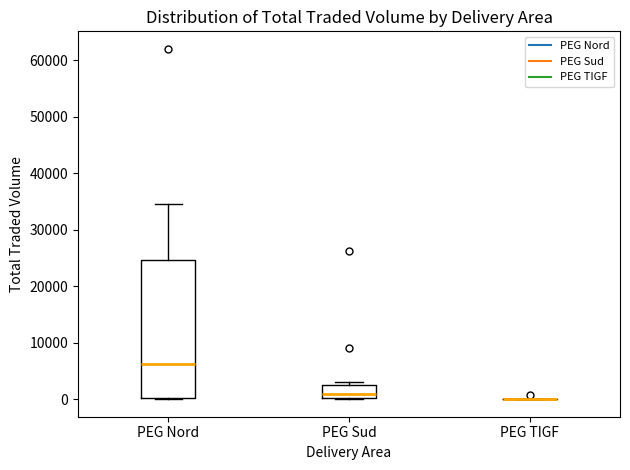

Reading left to right, read every box against the y-axis: the position of its median line, the range the box covers, and the ends of its whiskers. The values are not printed on the chart, so give them approximately, as read against the axis.

PEG Nord: median 6000, box 0 to 25000, whiskers 0 to 35000
PEG Sud: median 1000, box 0 to 3000, whiskers 0 to 3000 (just above the box's upper edge)
PEG TIGF: box collapsed to a line at 0, whiskers 0 to 0